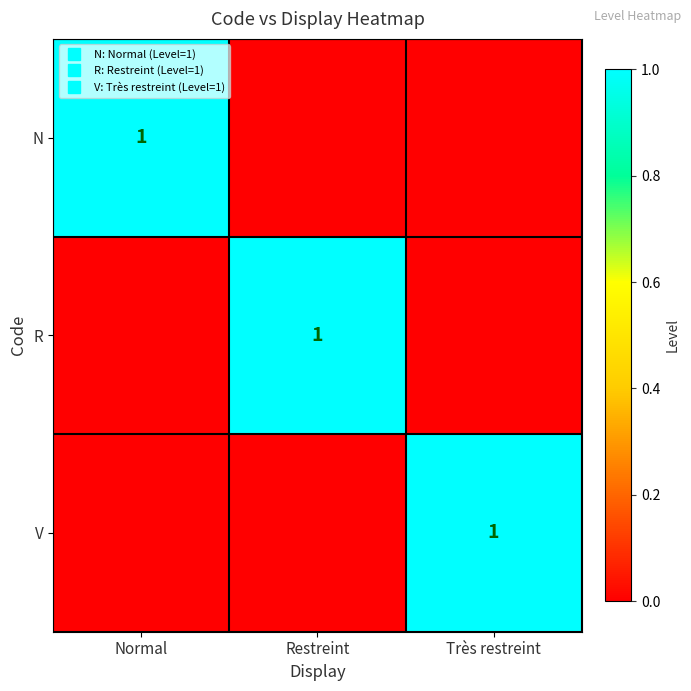

At which category is the sum across all series the highest?

Normal